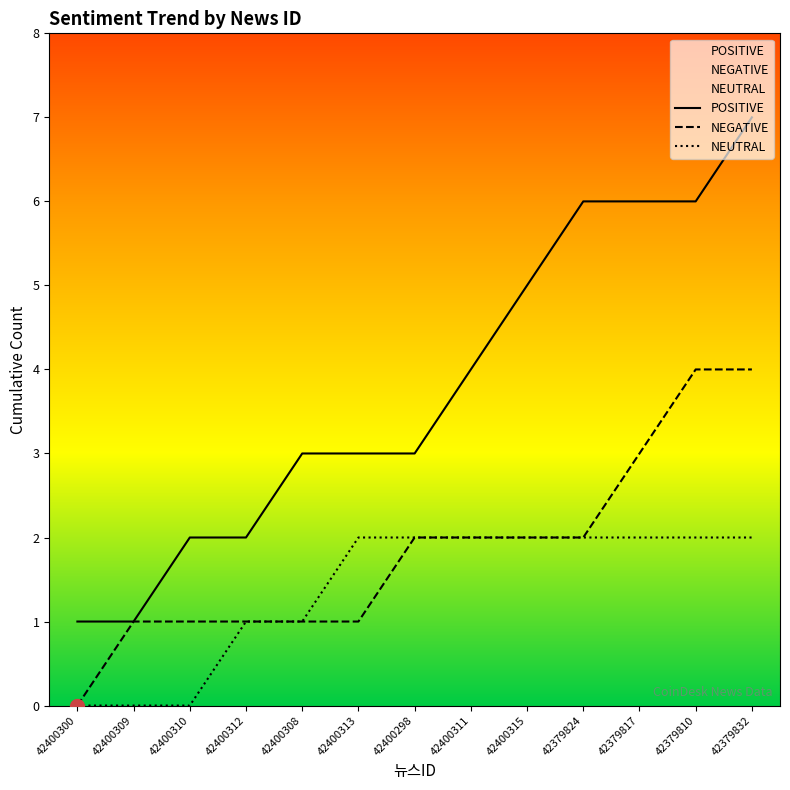

Is it true that NEUTRAL equals 1 at 42400313?

False